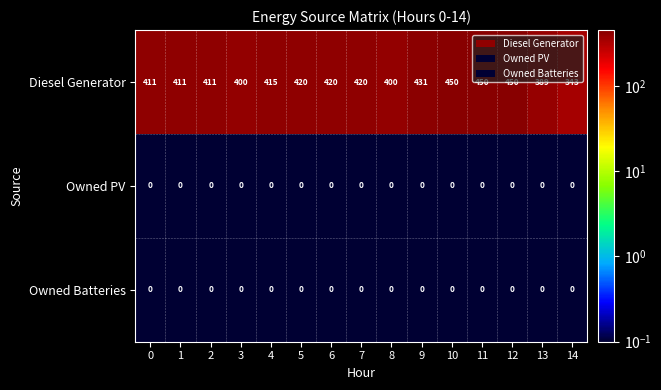

Which series has the widest spread of values?

Diesel Generator